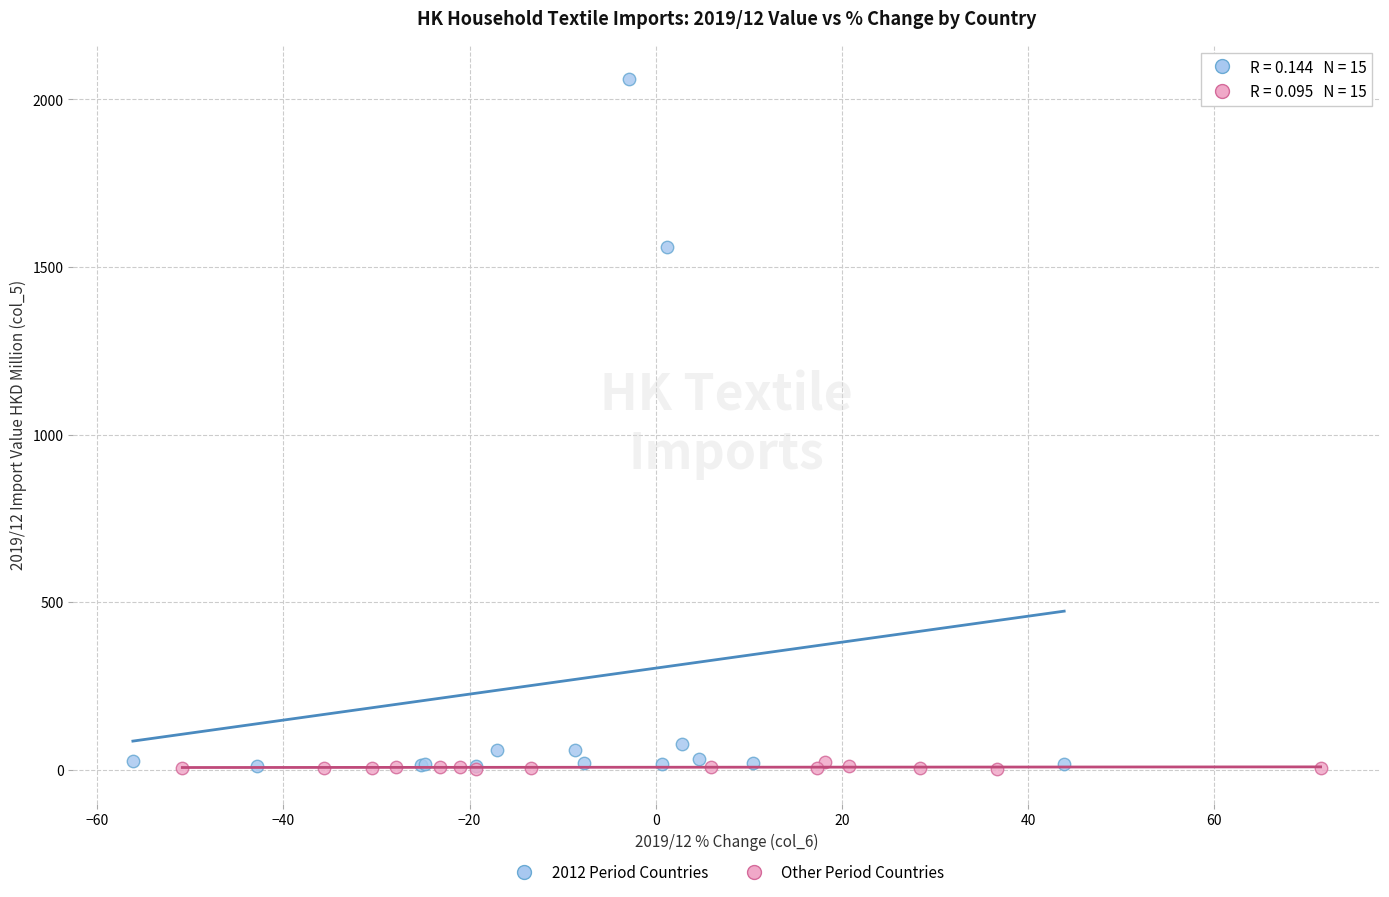

Which series reaches the maximum Y coordinate?

2012 Period Countries